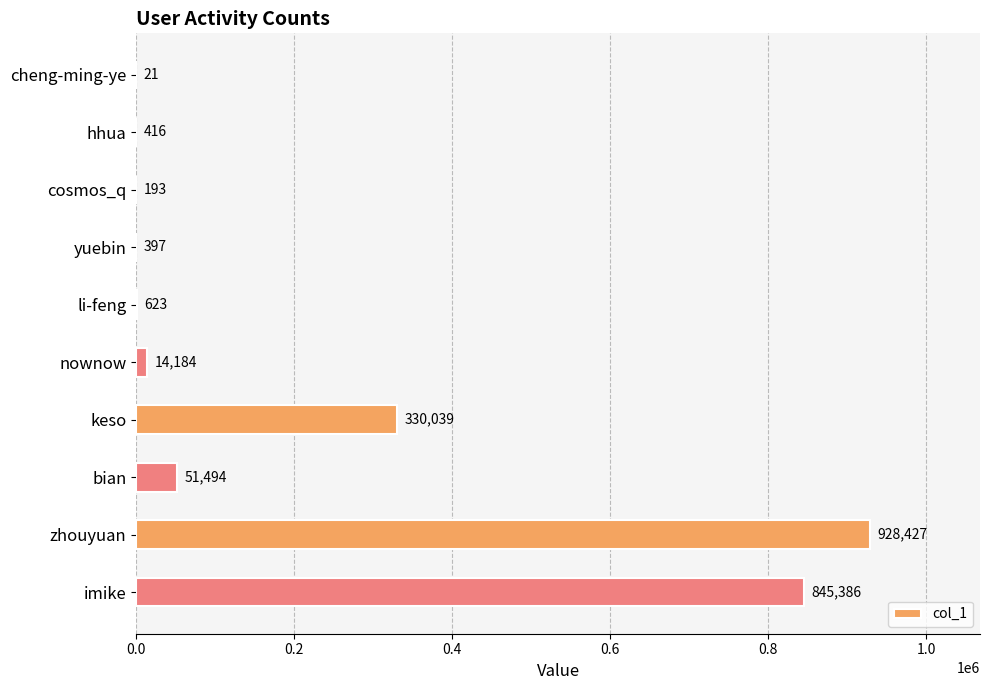

Reading bottom to top, list all the values displayed in this chart.

imike=845386	zhouyuan=928427	bian=51494	keso=330039	nownow=14184	li-feng=623	yuebin=397	cosmos_q=193	hhua=416	cheng-ming-ye=21